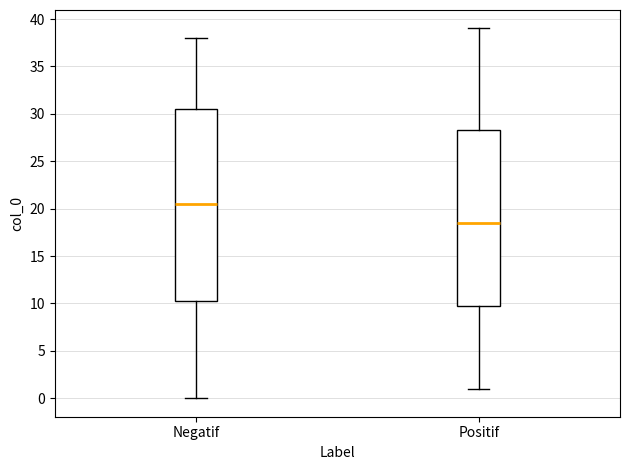

Where is the upper edge of the box for Positif on the y-axis? The values are not printed on the chart, so give them approximately, as read against the axis.

28.5